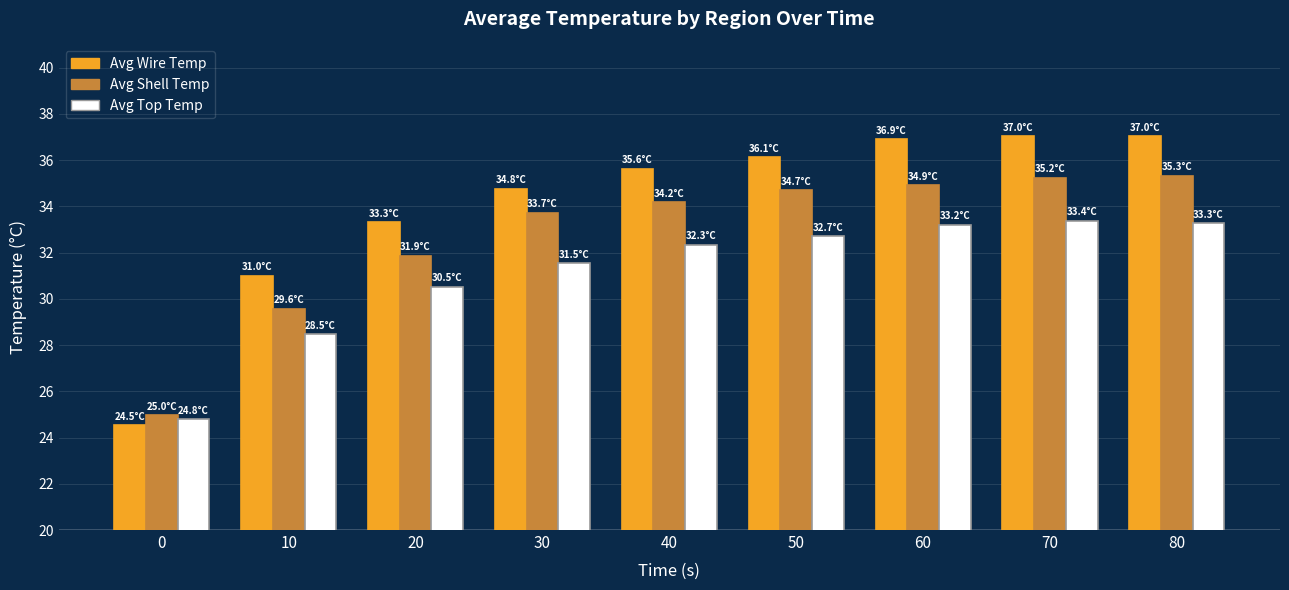

What is the greatest value displayed?

37.0